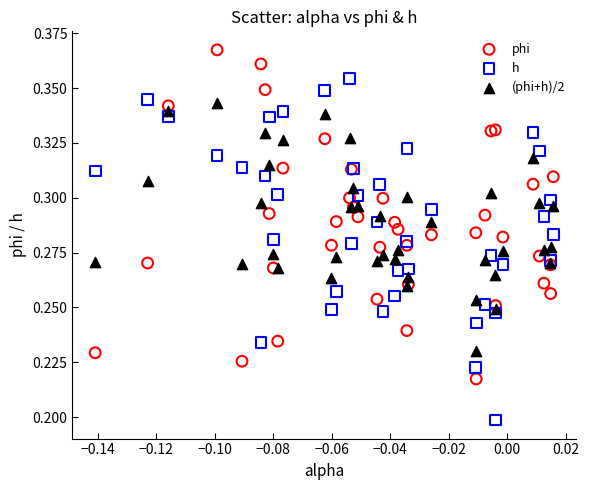

Which series reaches the minimum Y coordinate?

h